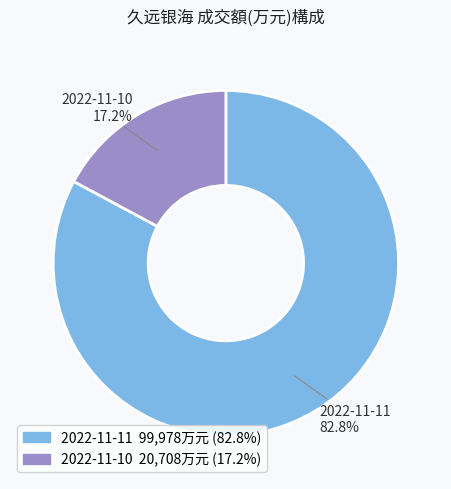

True or false: 2022-11-10 accounts for 17% of the total.

True